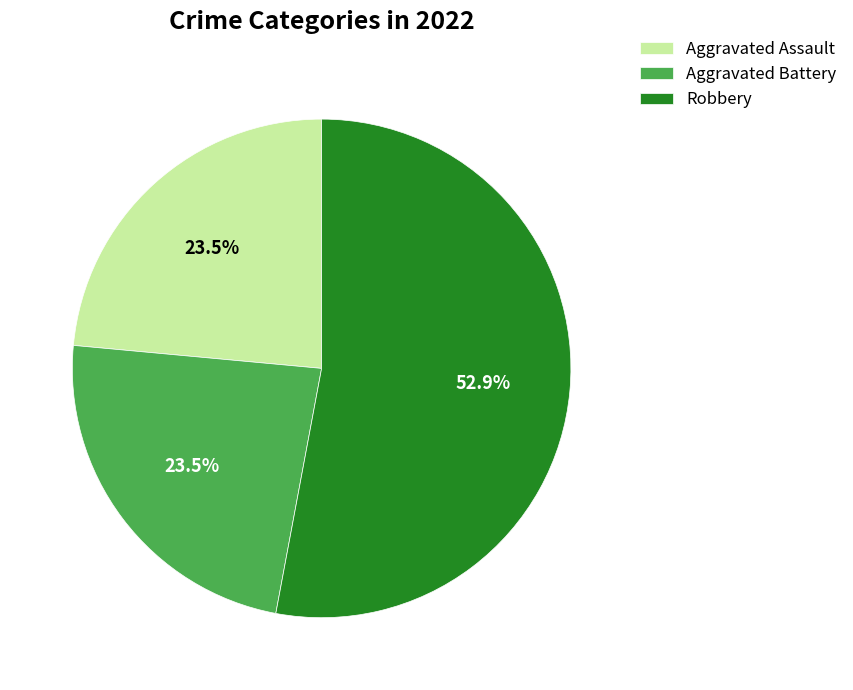

How much of the chart is everything except Aggravated Battery?

76.5%